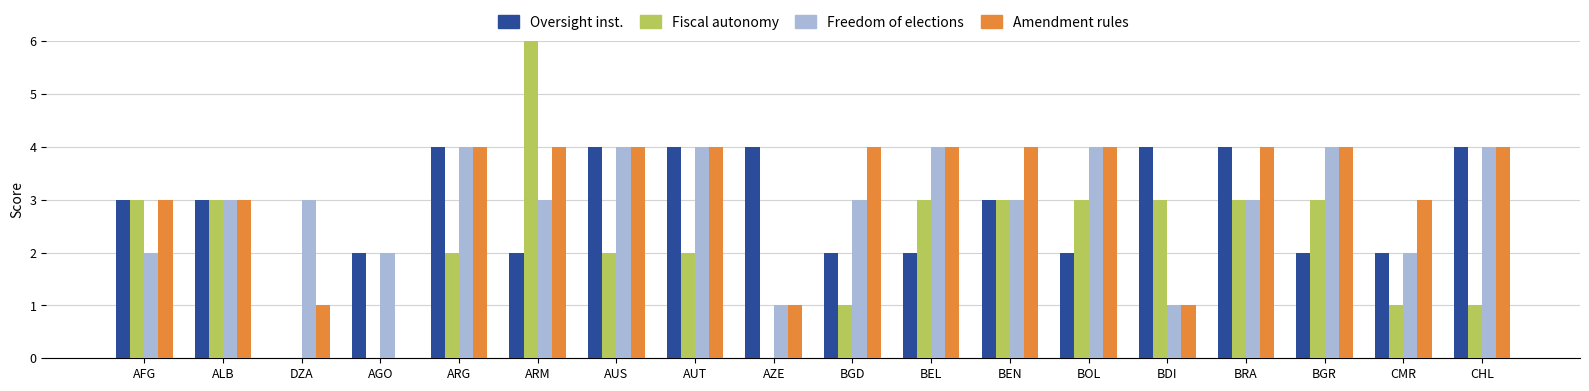

The Amendment of the rules series shows 4 at BOL. True or false?

True